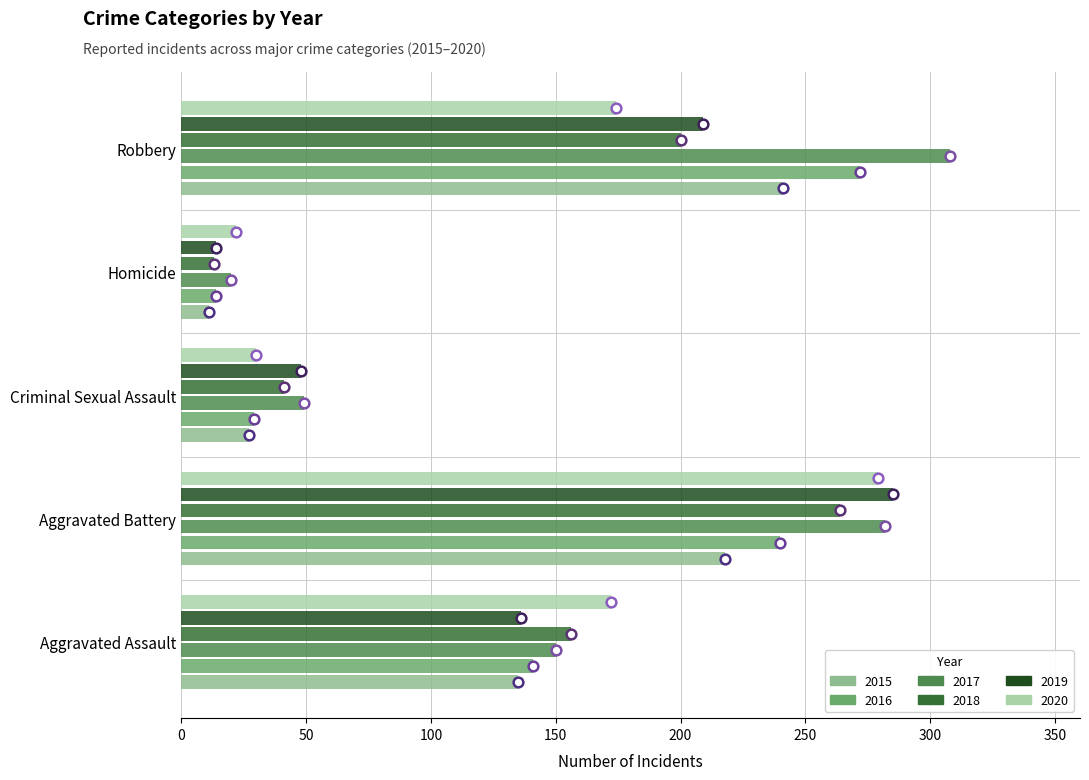

Read the 2018 value at Aggravated Battery.

264